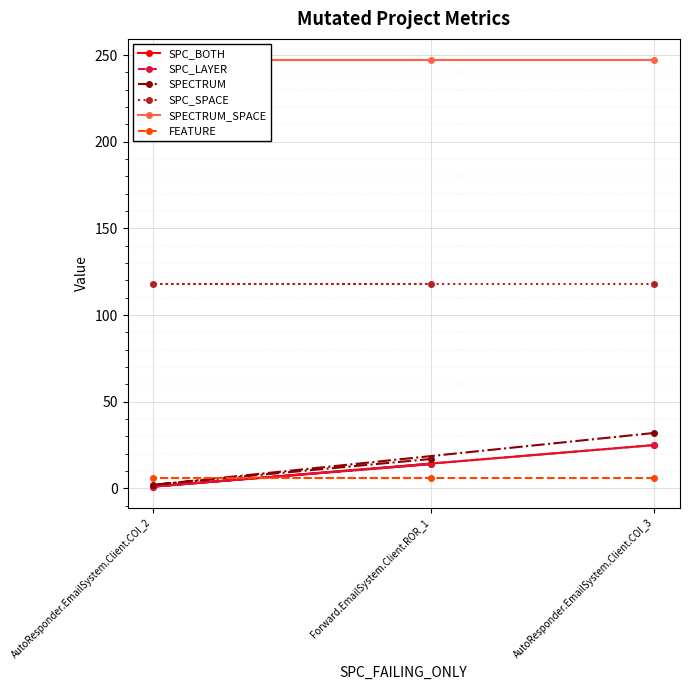

Which category has the lowest value in the SPECTRUM series?

AutoResponder.EmailSystem.Client.COI_2